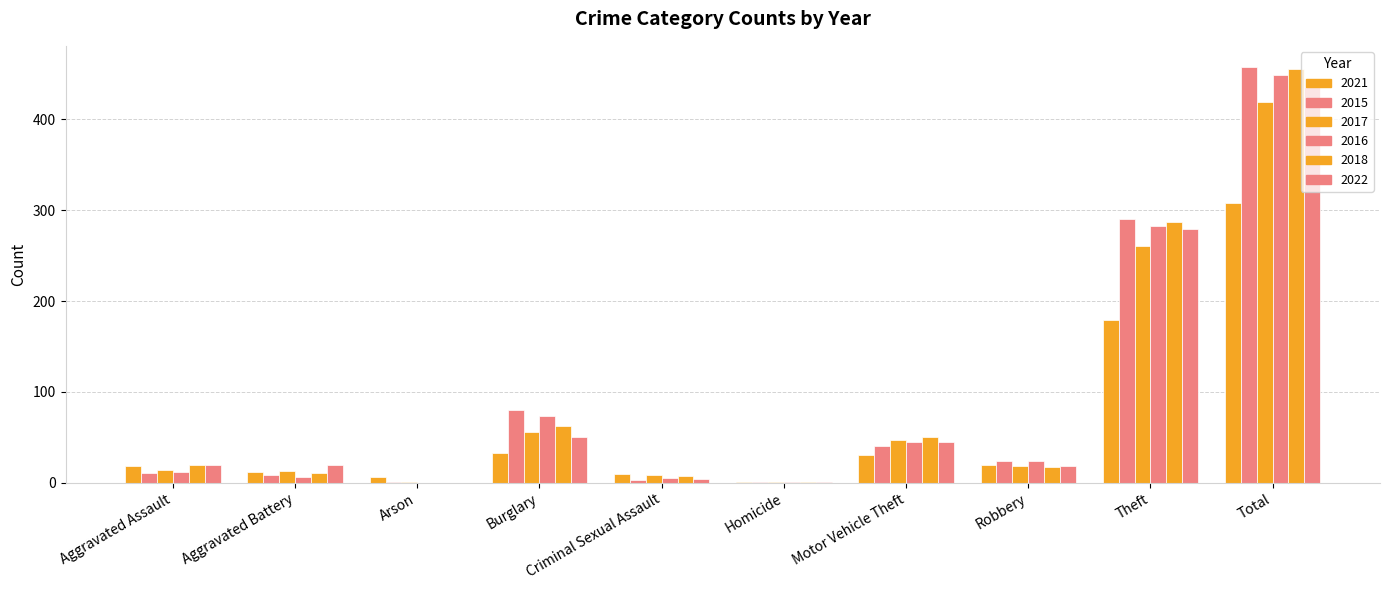

At which category is the sum across all series the highest?

Total